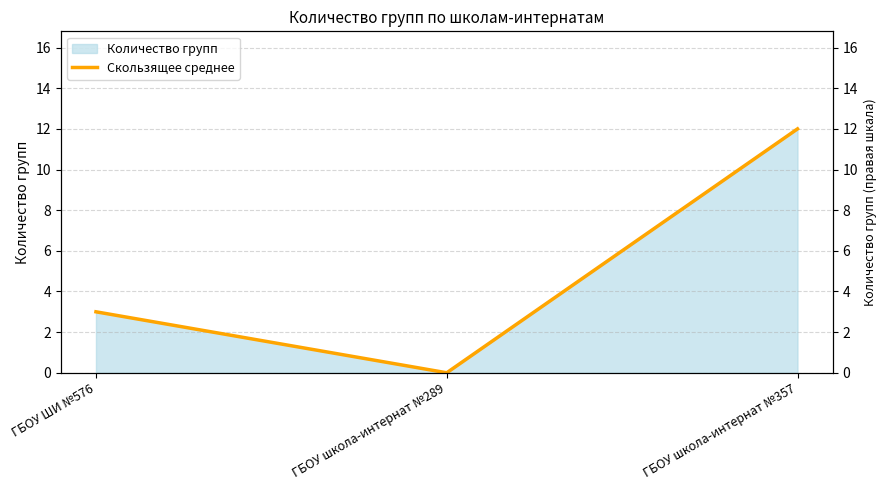

Which label corresponds to the largest value in the chart?

ГБОУ школа-интернат №357